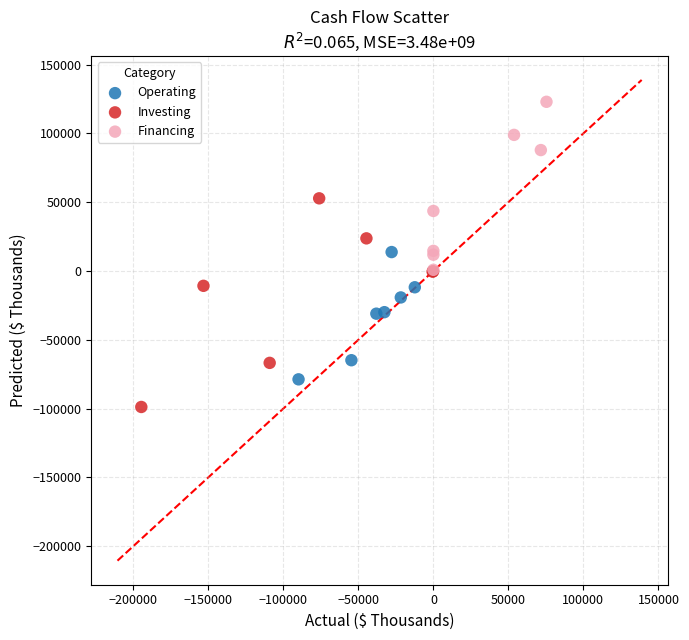

Which series has the widest spread of Y values?

Investing